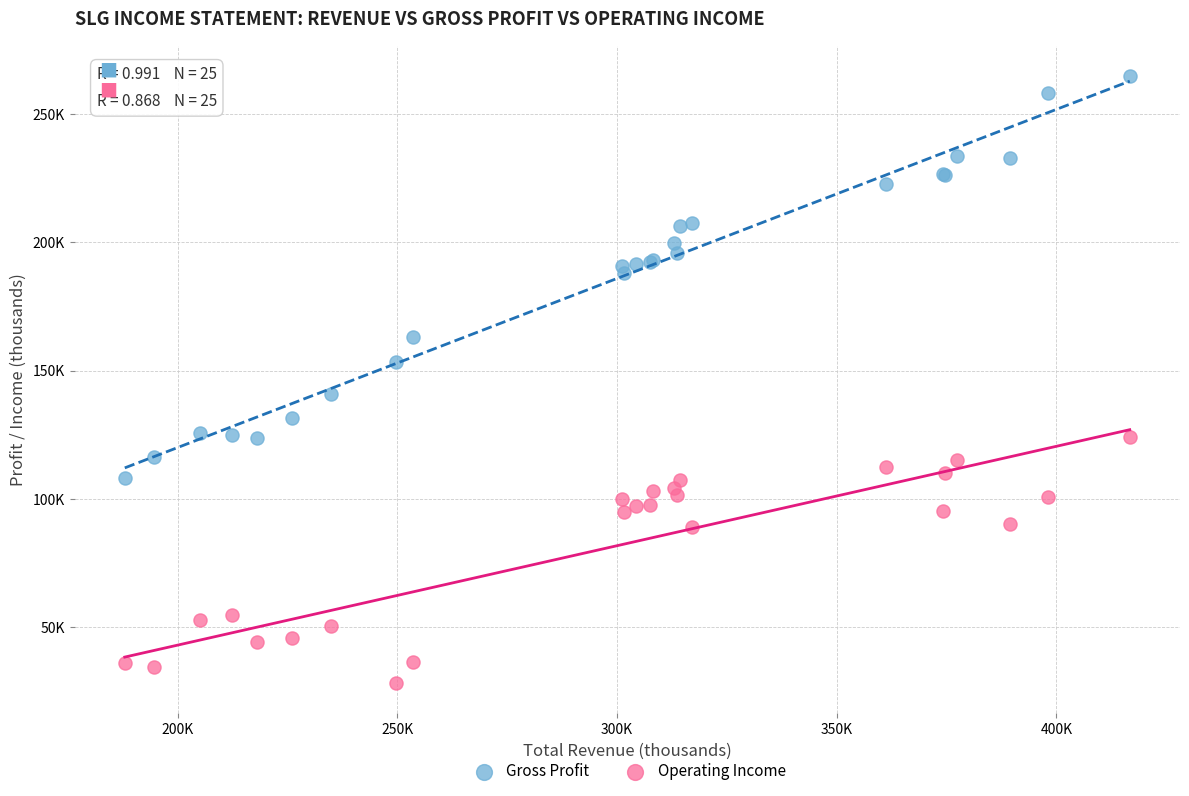

Which series reaches the maximum Y coordinate?

Gross Profit